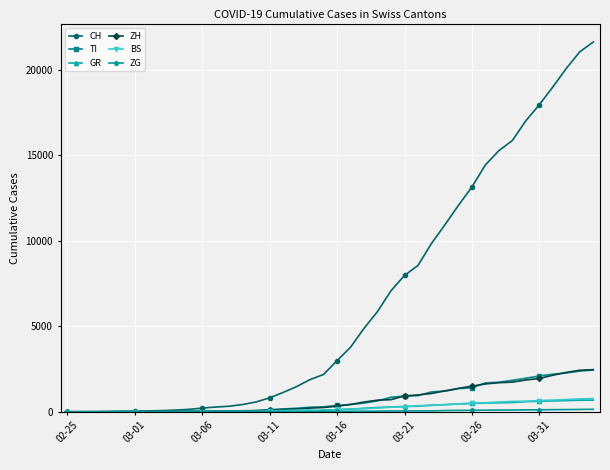

Which series has the widest spread of values?

CH